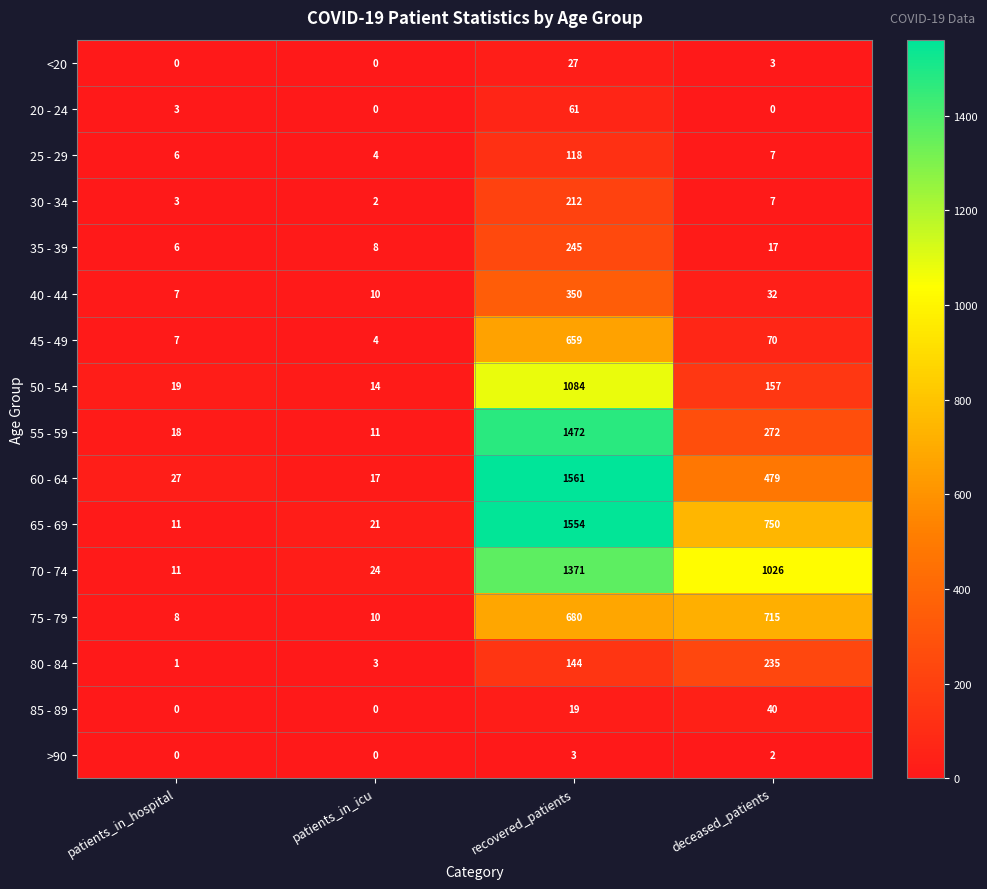

Where is <20 nearest to the value 13?

deceased_patients